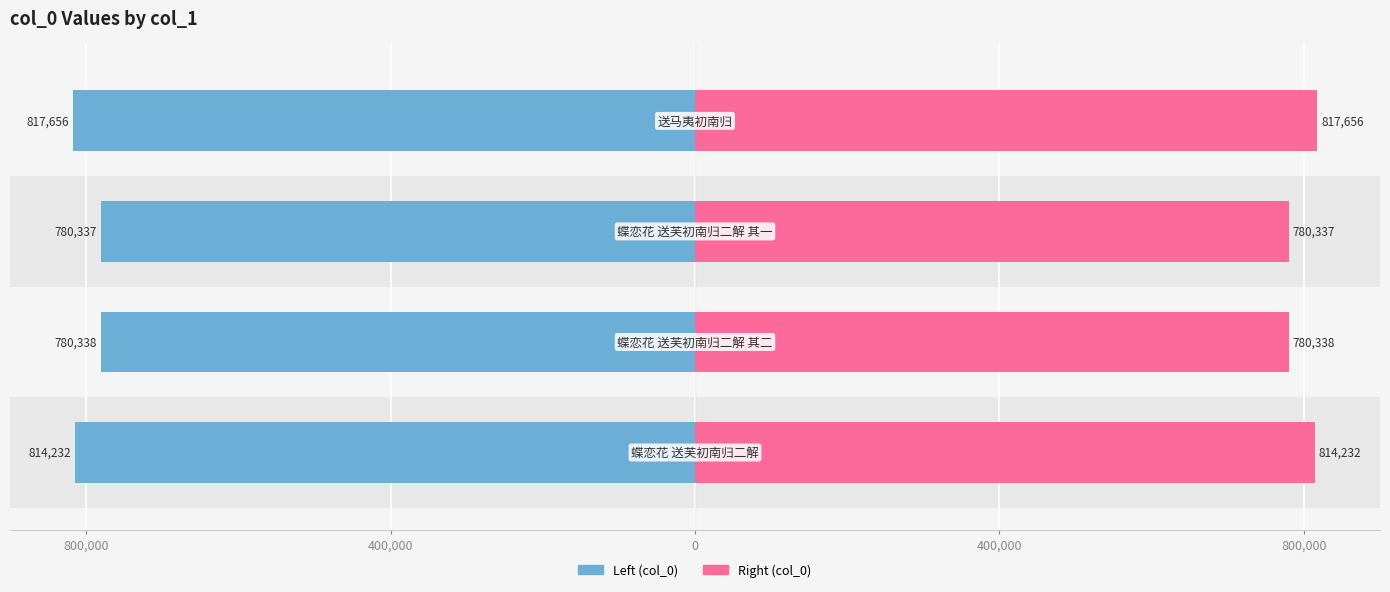

Reading left to right, list all the values displayed in this chart.

col_0 (left): 800,000=-814232	400,000=-780338	0=-780337	400,000=-817656
col_0 (right): 800,000=814232	400,000=780338	0=780337	400,000=817656